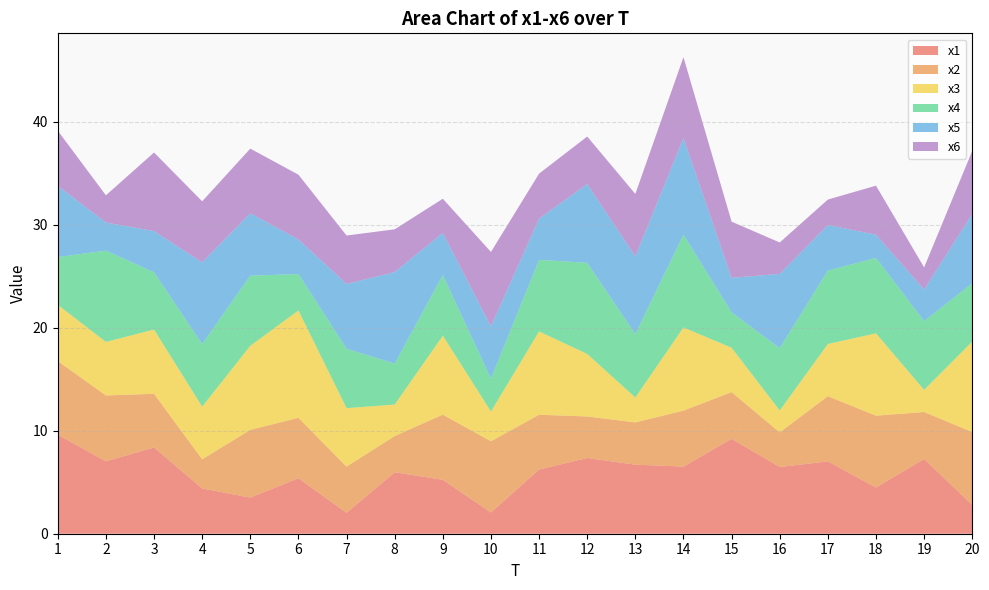

Reading right to left, extract all data points from this chart.

x1: 20=2.8	19=7.3	18=4.5	17=7.0	16=6.5	15=9.2	14=6.5	13=6.7	12=7.3	11=6.2	10=2.1	9=5.2	8=6.0	7=2.0	6=5.4	5=3.5	4=4.4	3=8.4	2=7.0	1=9.6
x2: 20=7.1	19=4.6	18=7.0	17=6.3	16=3.4	15=4.5	14=5.4	13=4.1	12=4.0	11=5.3	10=6.9	9=6.3	8=3.5	7=4.5	6=5.9	5=6.6	4=2.8	3=5.2	2=6.4	1=7.2
x3: 20=8.8	19=2.1	18=8.0	17=5.1	16=2.1	15=4.3	14=8.1	13=2.4	12=6.1	11=8.1	10=2.9	9=7.7	8=3.1	7=5.7	6=10.4	5=8.2	4=5.1	3=6.2	2=5.2	1=5.5
x4: 20=5.7	19=6.7	18=7.3	17=7.1	16=6.0	15=3.4	14=9.0	13=6.2	12=8.9	11=6.9	10=3.2	9=5.9	8=4.0	7=5.8	6=3.5	5=6.8	4=6.1	3=5.6	2=8.9	1=4.6
x5: 20=6.7	19=3.1	18=2.3	17=4.4	16=7.2	15=3.4	14=9.4	13=7.5	12=7.6	11=4.0	10=5.1	9=4.1	8=8.9	7=6.3	6=3.4	5=6.1	4=7.9	3=4.0	2=2.7	1=6.9
x6: 20=6.1	19=2.2	18=4.8	17=2.5	16=3.0	15=5.5	14=7.9	13=6.1	12=4.6	11=4.4	10=7.2	9=3.3	8=4.2	7=4.7	6=6.3	5=6.3	4=5.9	3=7.6	2=2.6	1=5.4